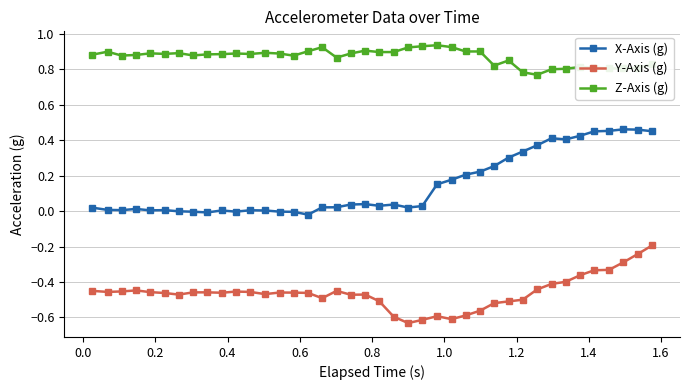

List the series in order of their overall mean, lowest first.

Y-Axis (g), X-Axis (g), Z-Axis (g)